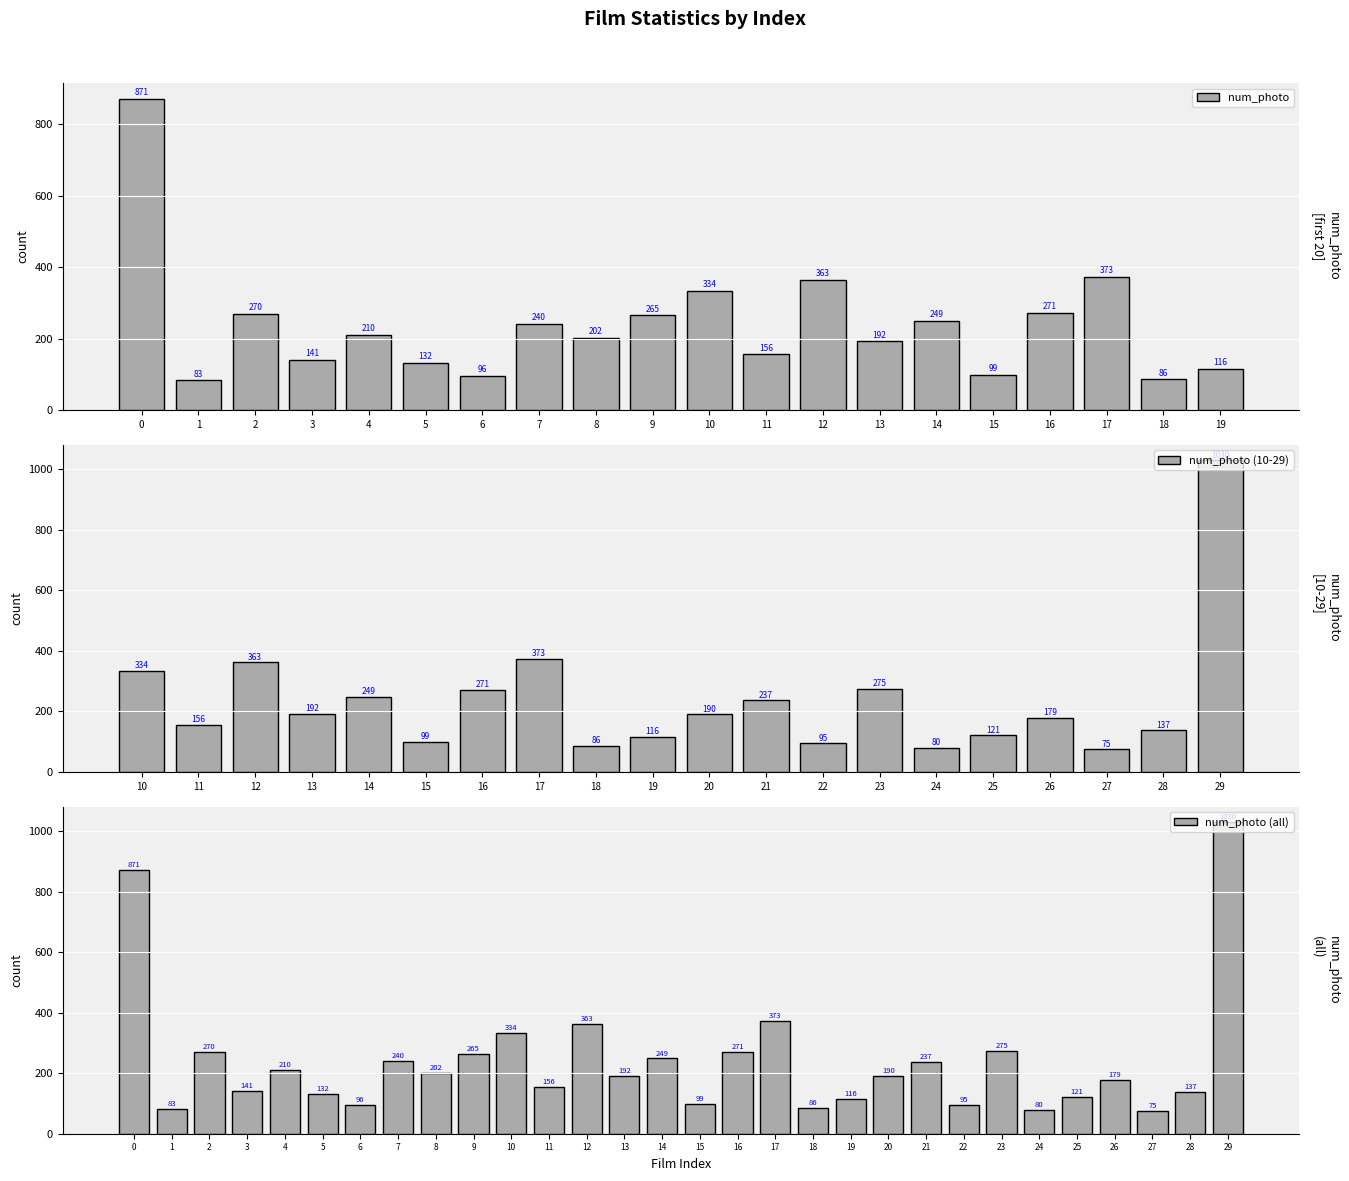

Approximately how many times larger is the value at 11 compared to 14?

0.6